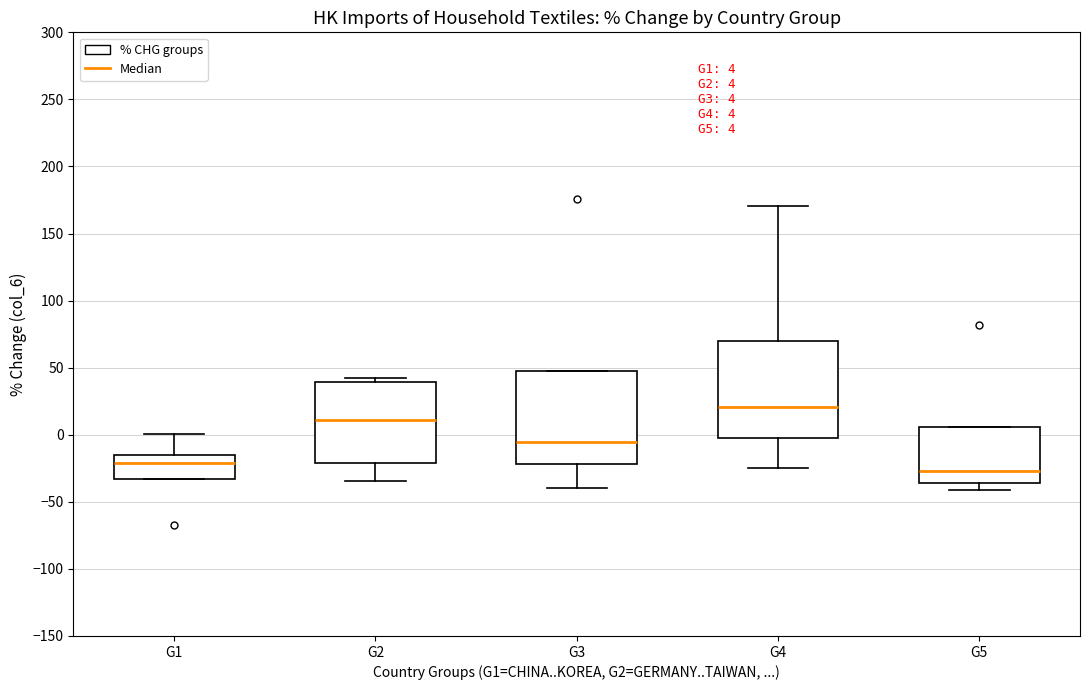

Which box's median line is the highest?

G4